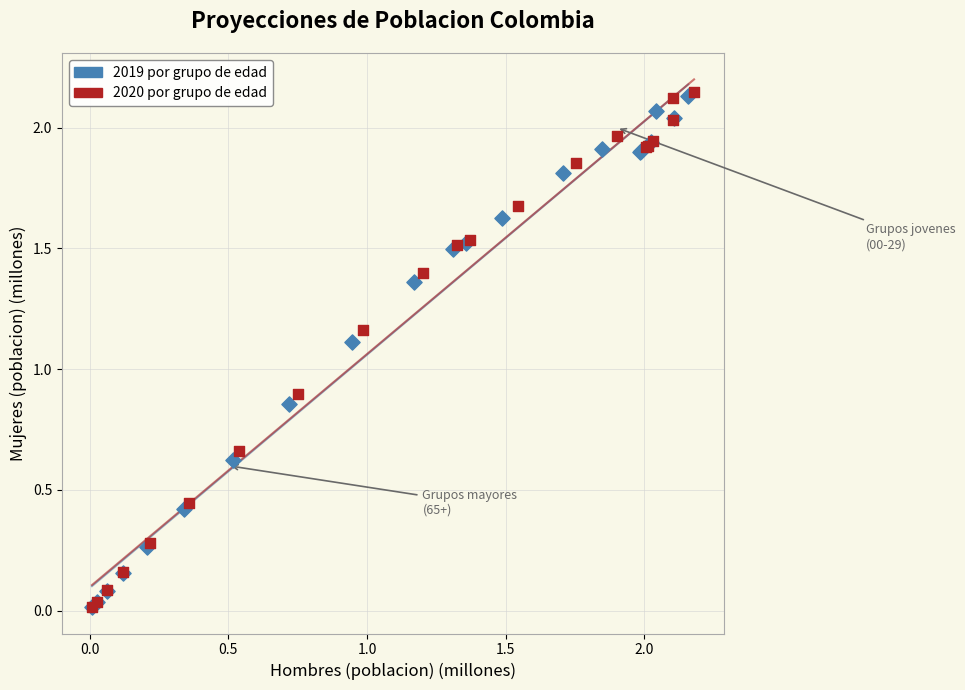

Which series has the widest spread of Y values?

2020 por grupo de edad